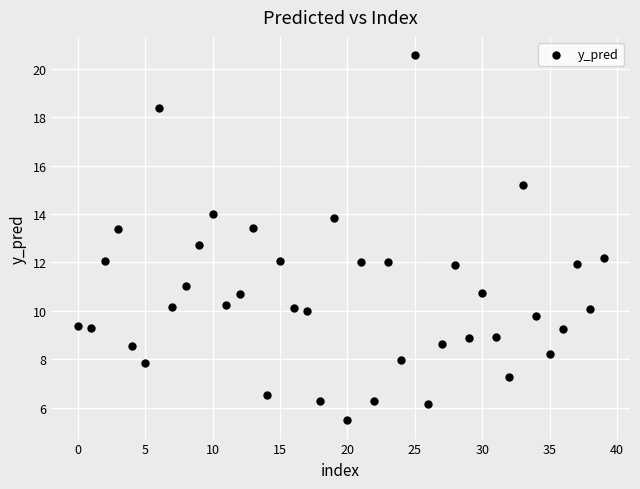

What is the range of Y values (max minus min)?

15.1